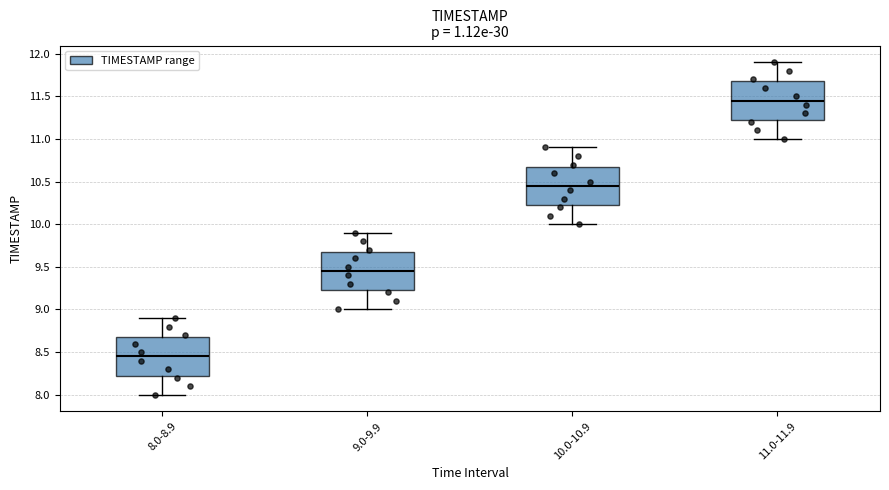

Where is the lower edge of the box for 8.0-8.9 on the y-axis? The values are not printed on the chart, so give them approximately, as read against the axis.

8.25